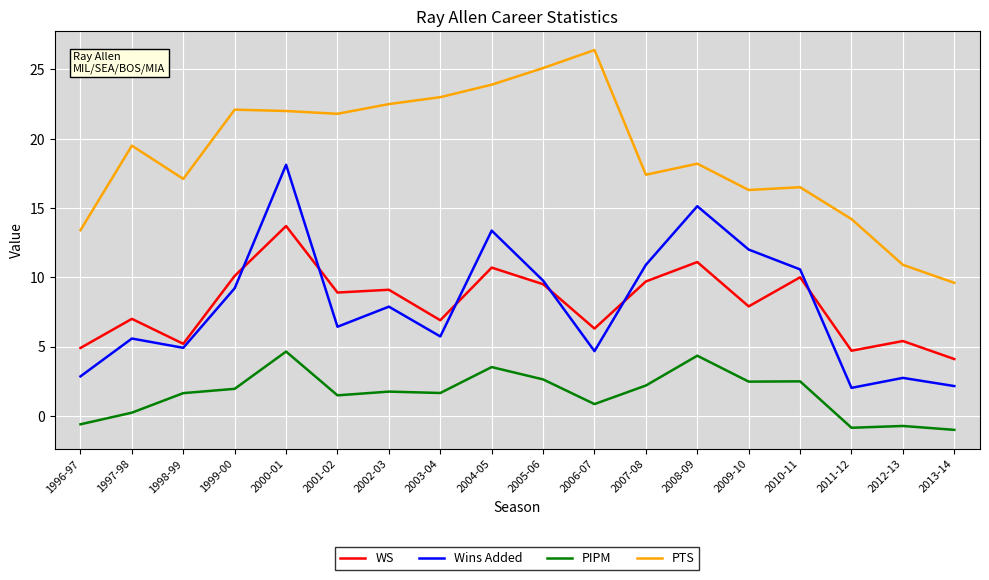

Is the value of WS at 2001-02 greater than the value of PIPM at 2002-03?

Yes